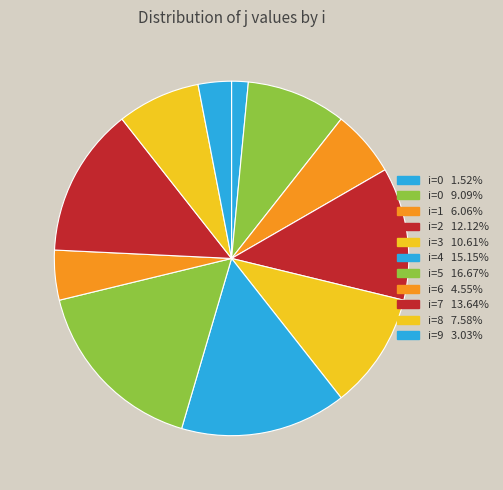

Count the number of slices in the pie.

11